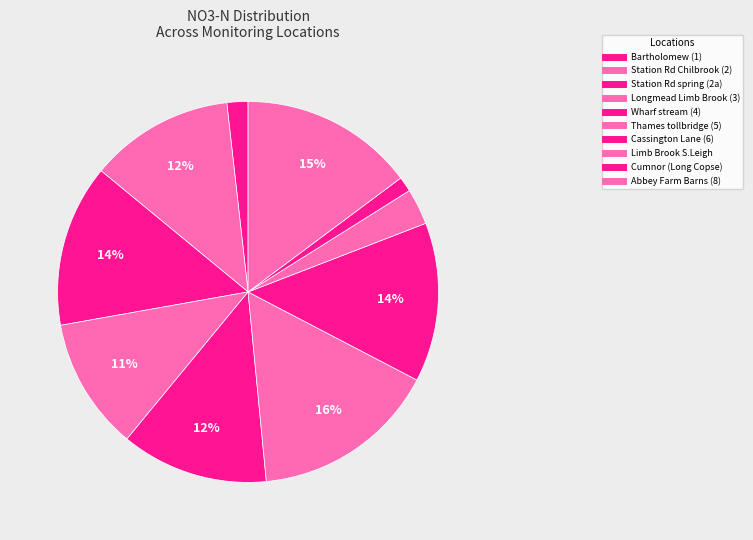

How many segments does this pie chart have?

10